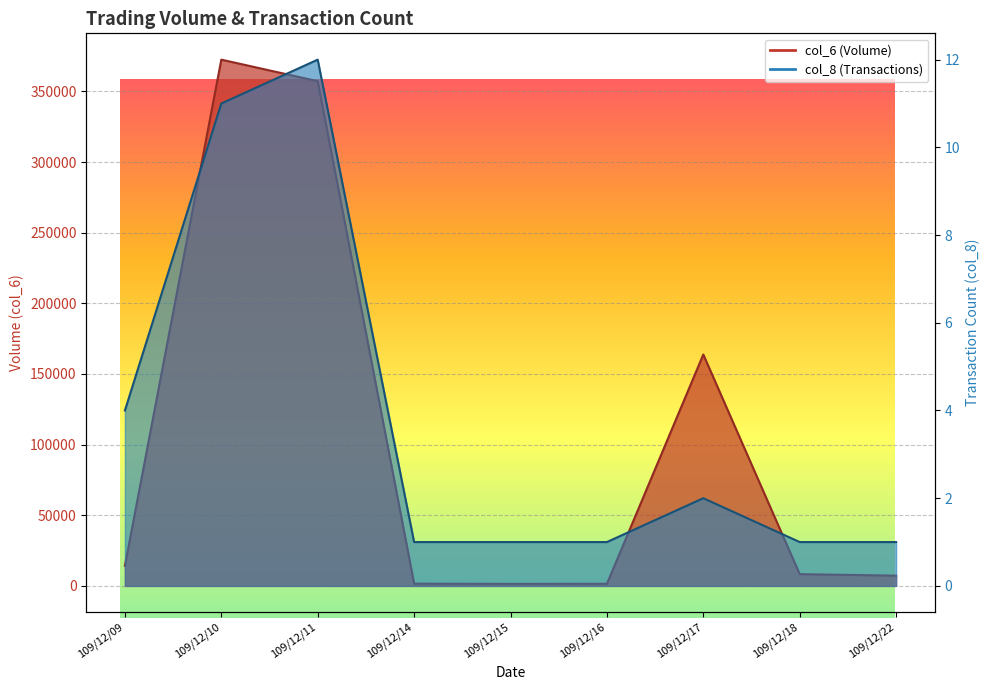

At how many categories does at least one series exceed 118825?

3